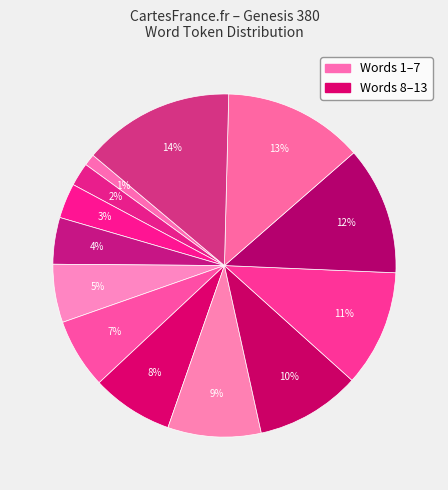

How many slices are in this pie chart?

13